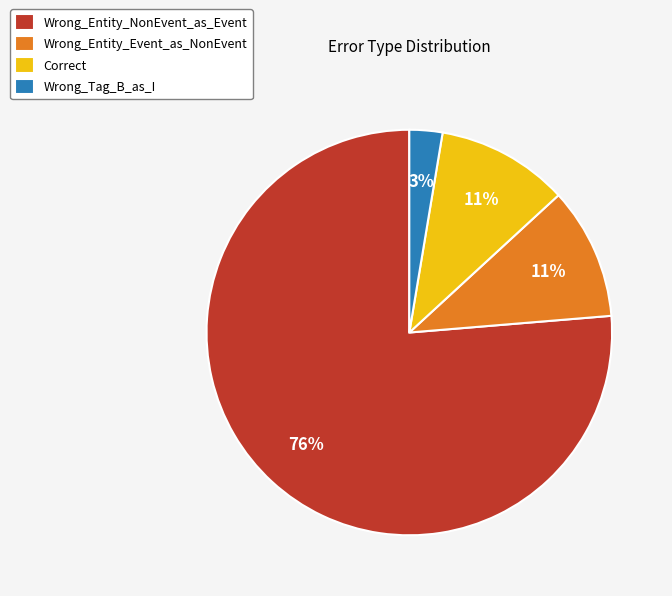

Between Wrong_Tag_B_as_I and Correct, which is larger?

Correct